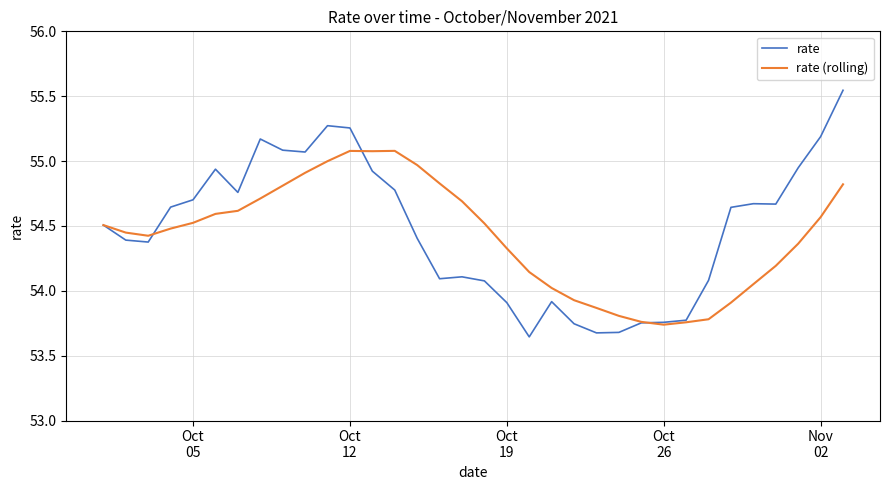

Does the chart have visible grid lines?

Yes